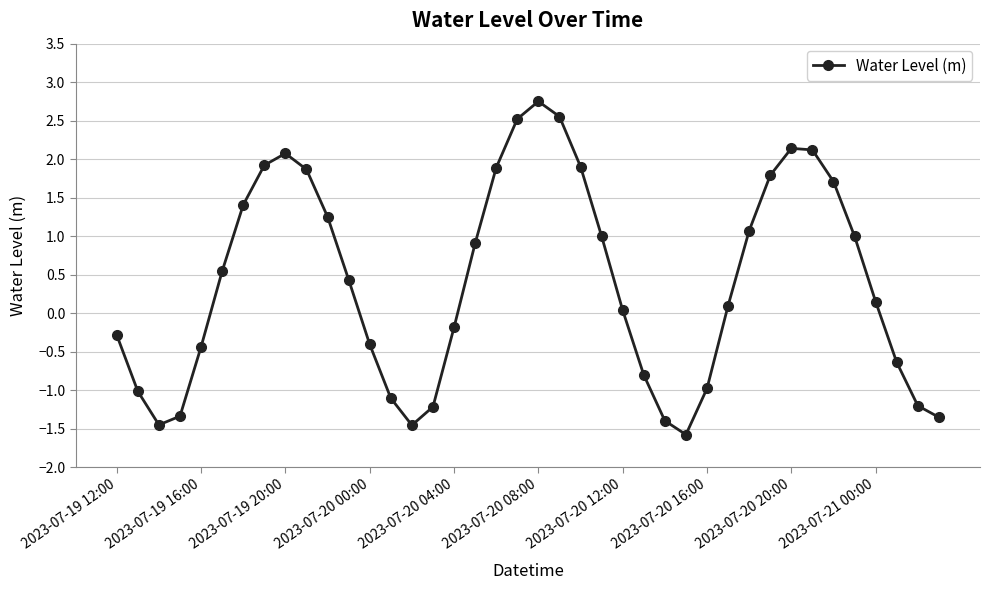

What is the value of the 35th point from the left?

1.7